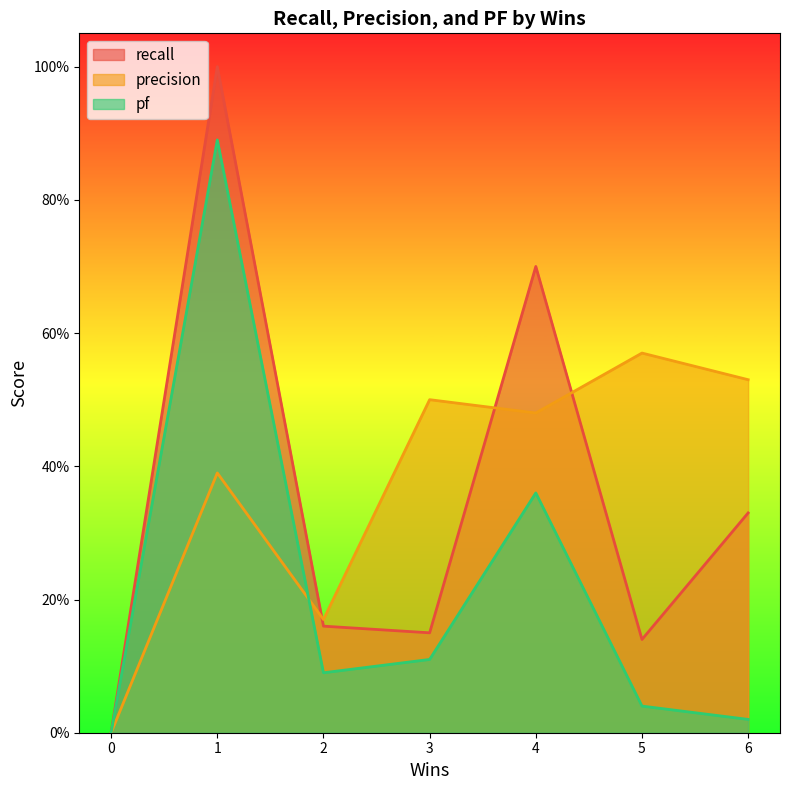

At how many categories does at least one series exceed 0?

6